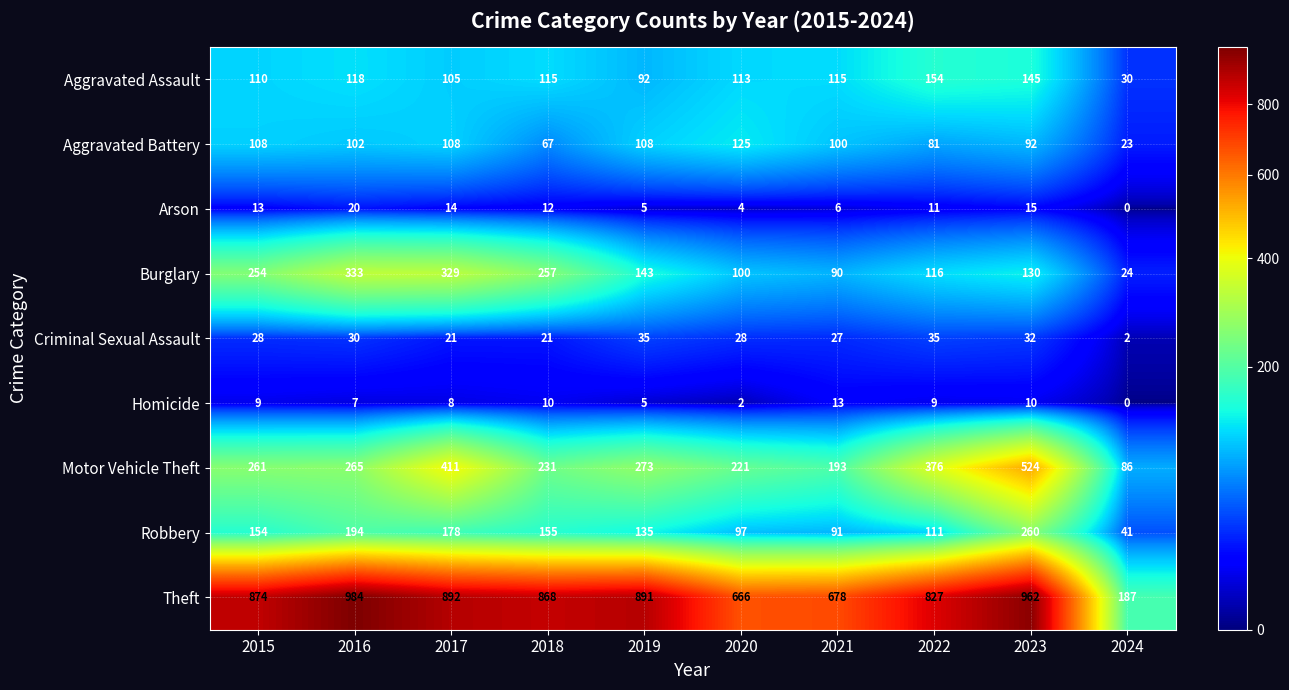

What is the sum of all Aggravated Battery values?

914